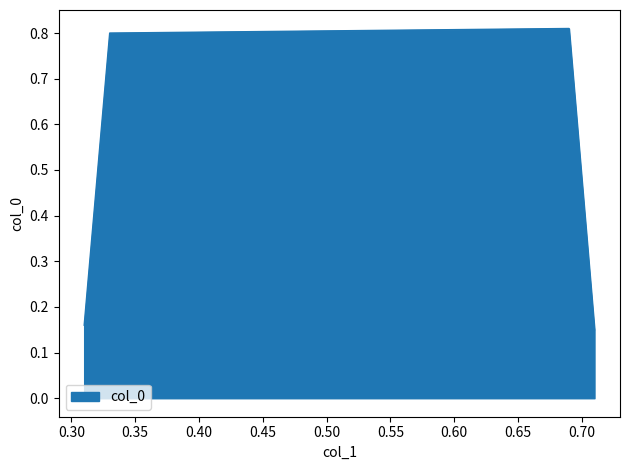

How many lines are shown in the chart?

1